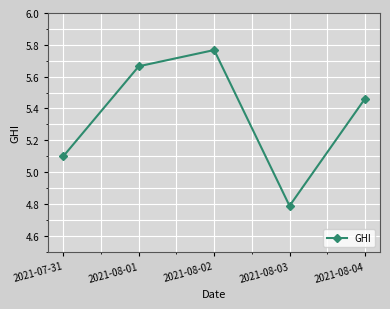

The chart shows a value of 9.9 at 2021-08-01. True or false?

False